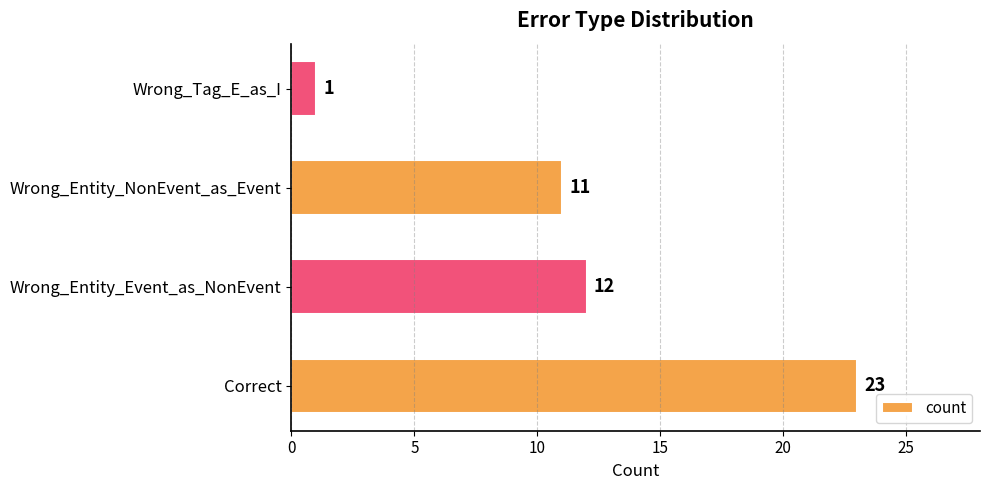

At which label is the value closest to 12?

Wrong_Entity_Event_as_NonEvent